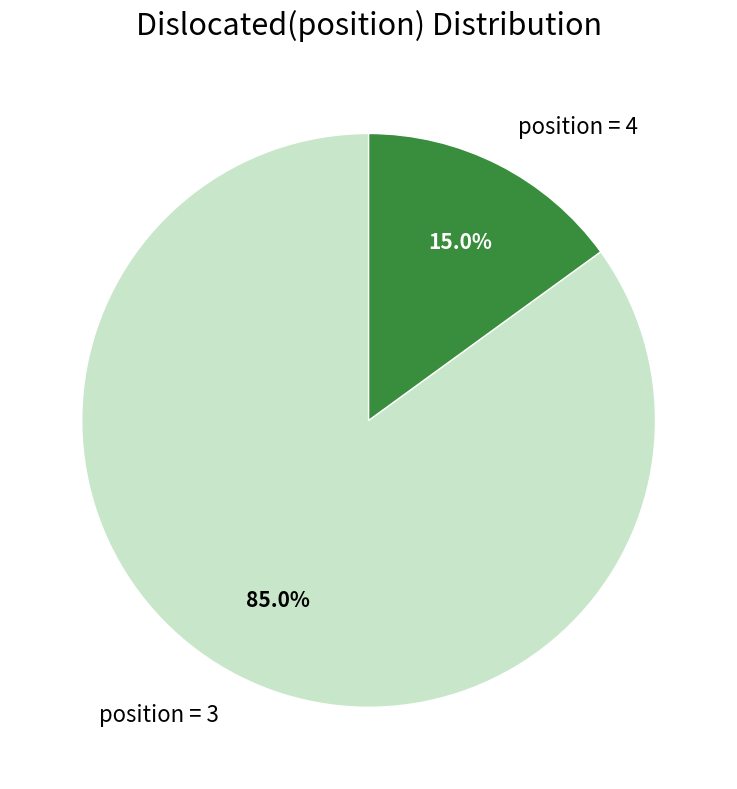

Is there any slice that represents more than half of the pie?

Yes